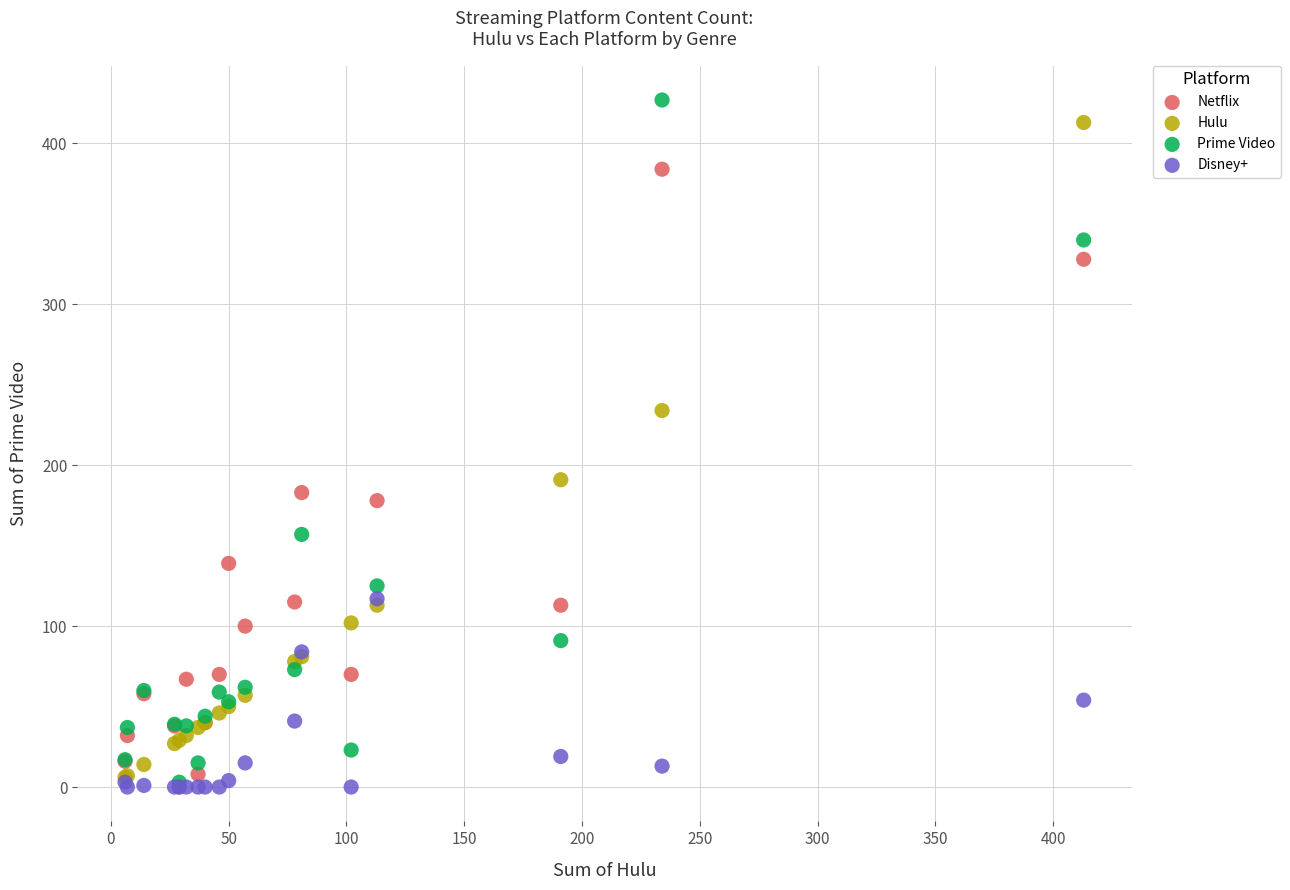

In the Prime Video series, what Y value is closest to 215?

157